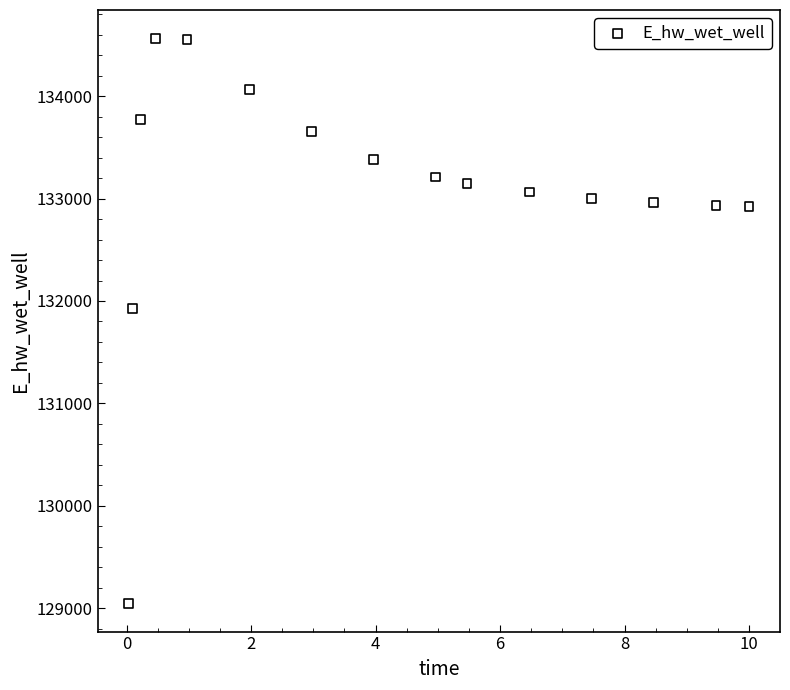

What Y value in the scatter plot is closest to 131806?

131926.3